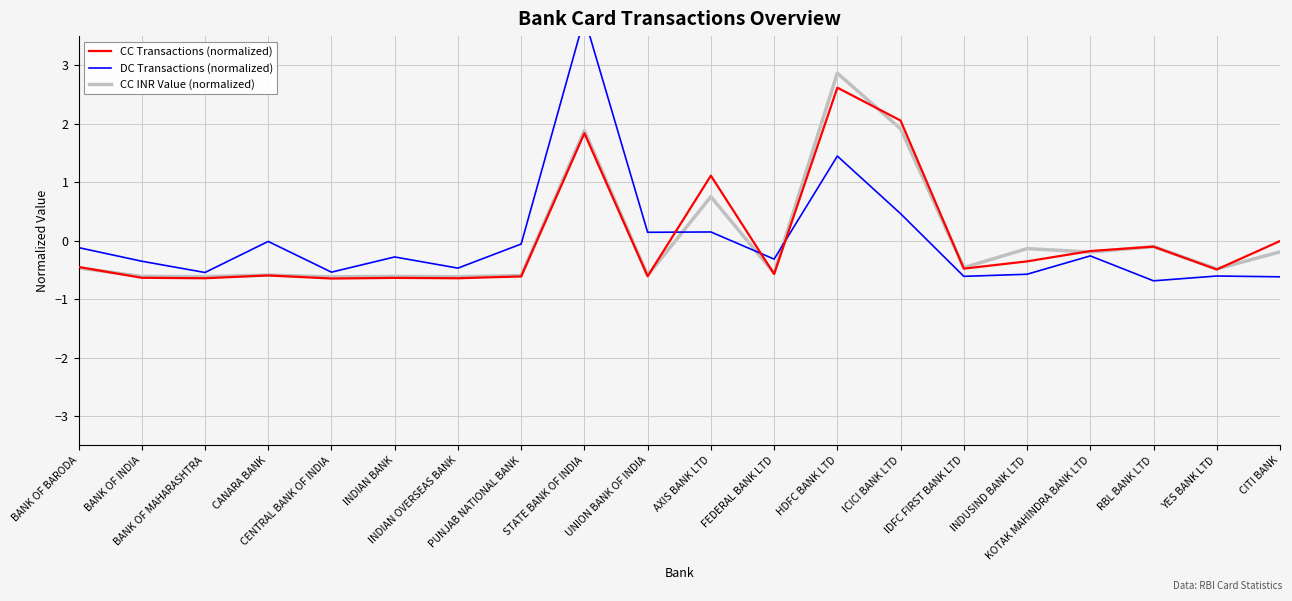

Is this an area chart (filled region under the line)?

No